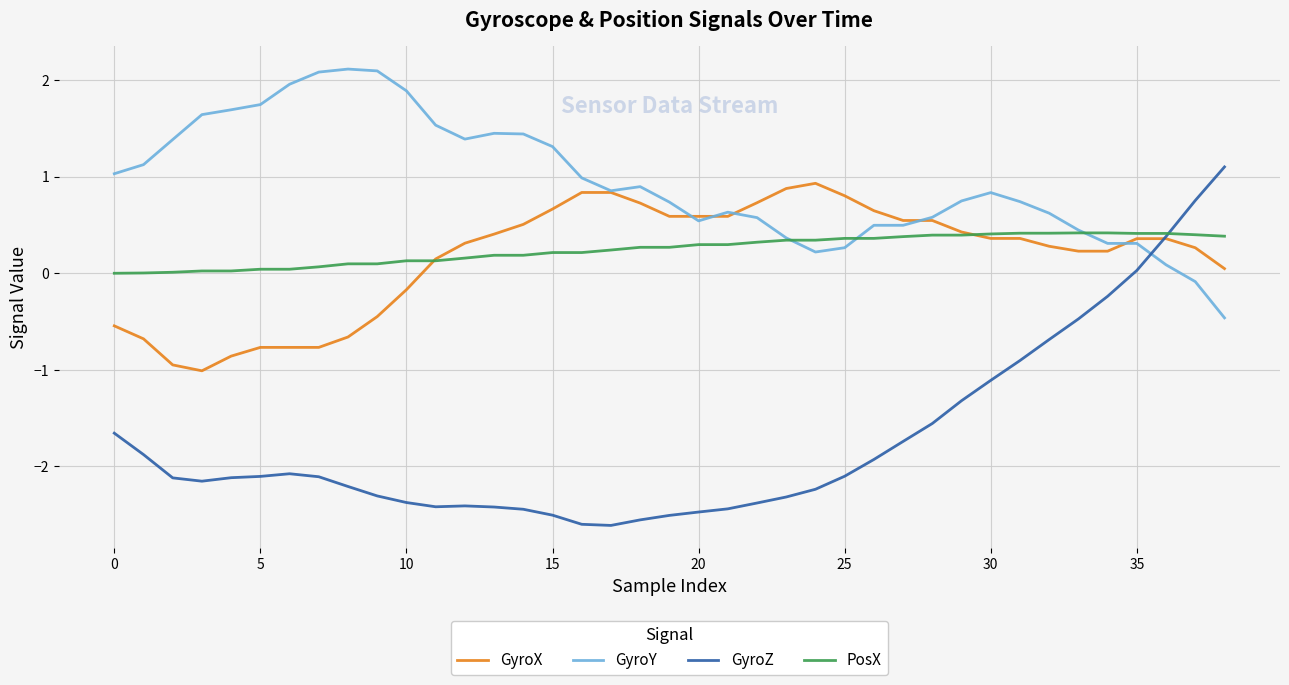

Which series has the widest spread of values?

GyroZ